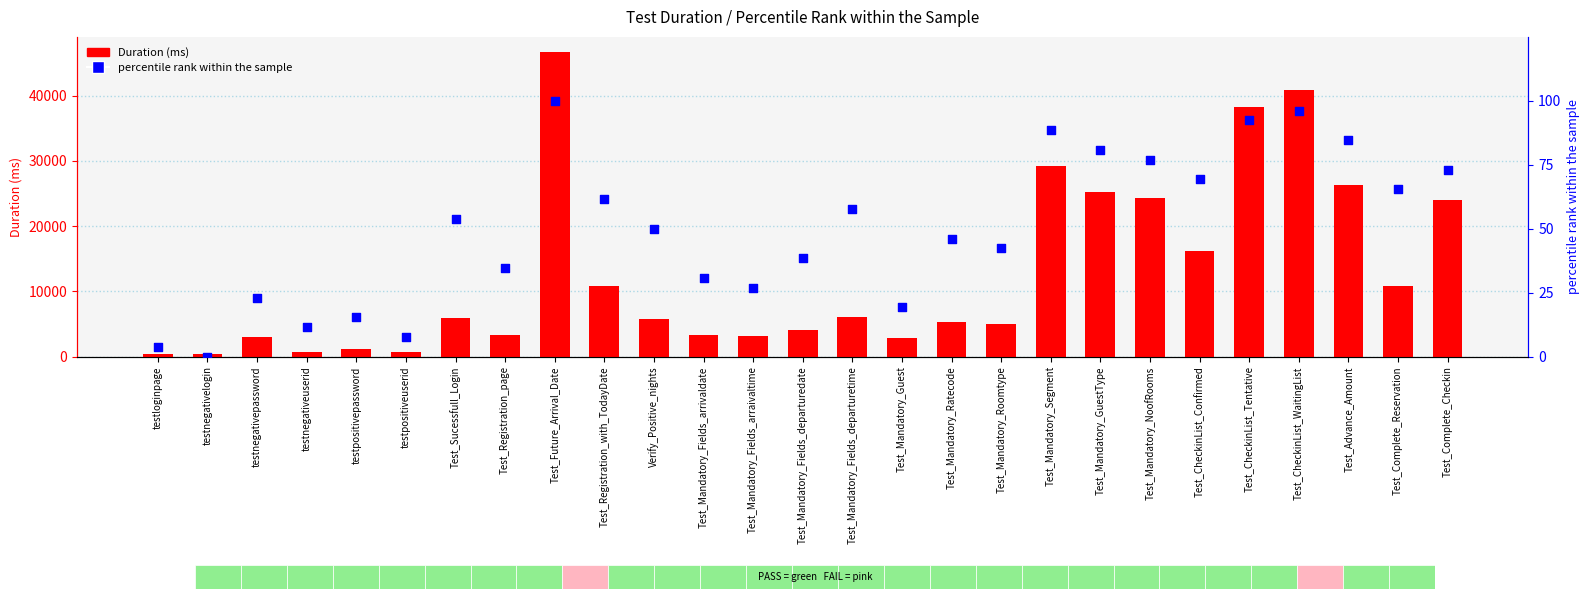

Which series reaches the maximum Y coordinate?

Duration (ms)